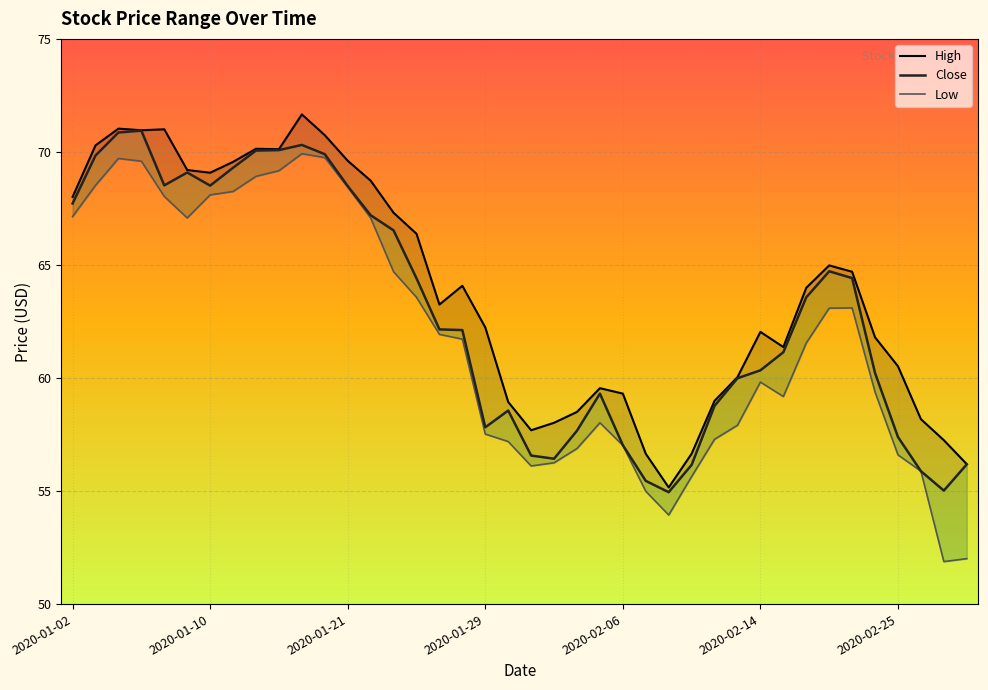

Is it true that High equals 32.1 at 2020-01-10?

False